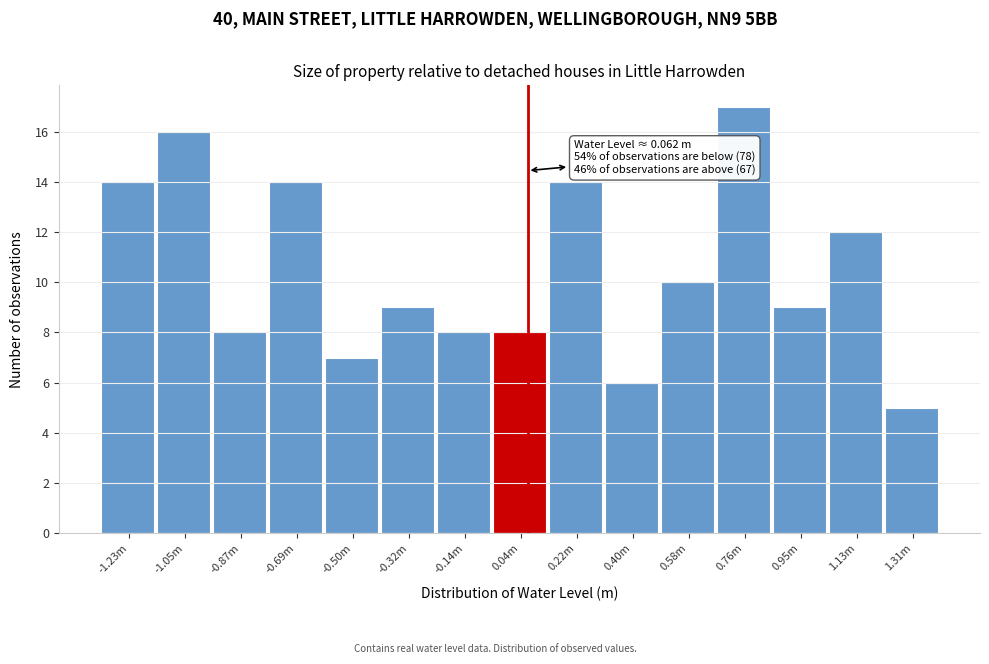

Reading left to right, extract all data points from this chart.

14	16	8	14	7	9	8	8	14	6	10	17	9	12	5